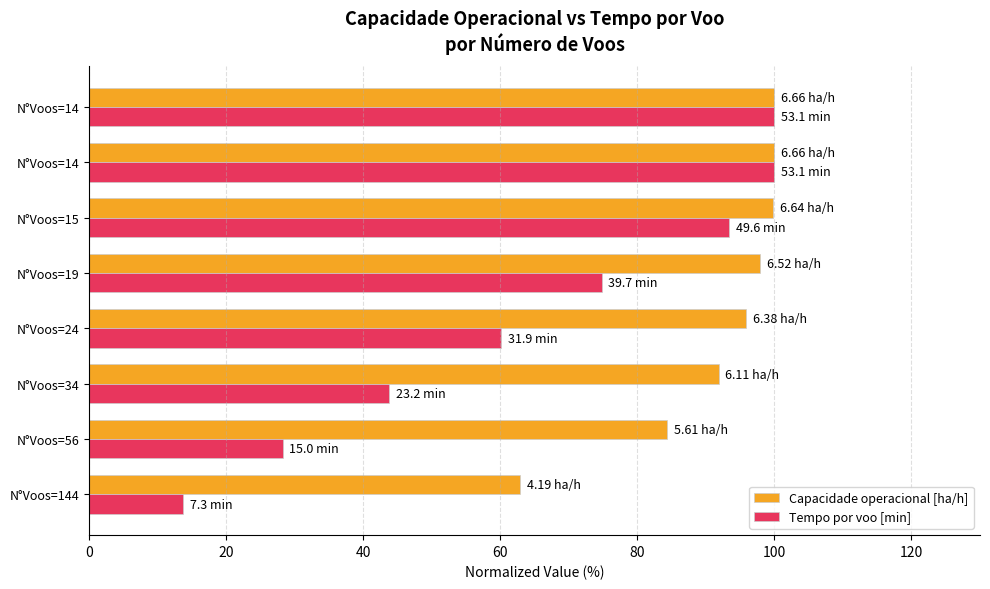

How many series are shown in this chart?

2